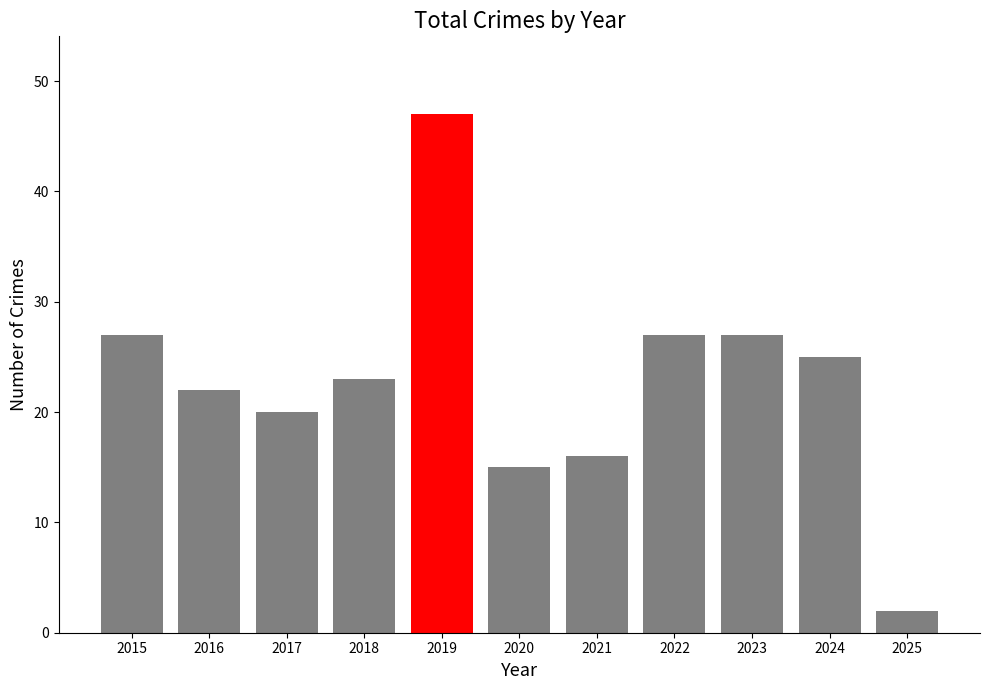

Reading right to left, transcribe all the data shown in this chart.

2	25	27	27	16	15	47	23	20	22	27